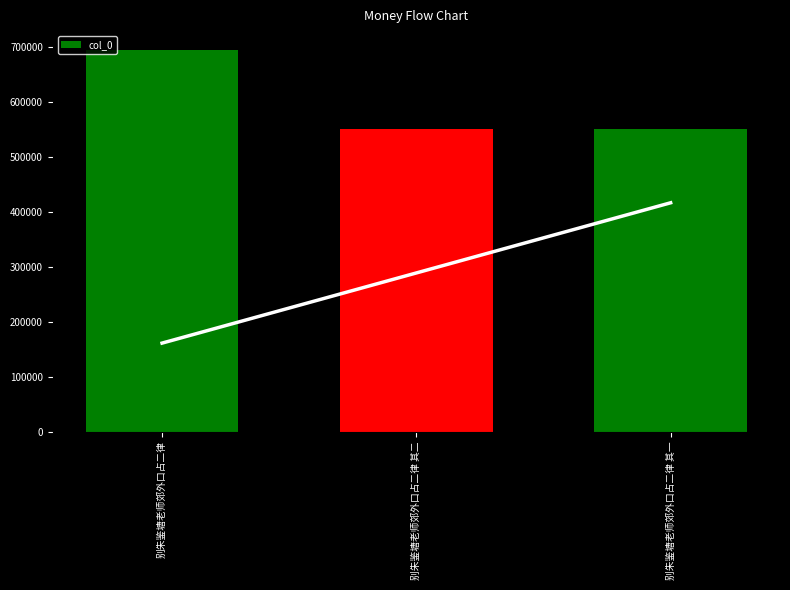

True or false: the data shows 279674 at 别朱鉴塘老师郊外口占二律 其二.

False